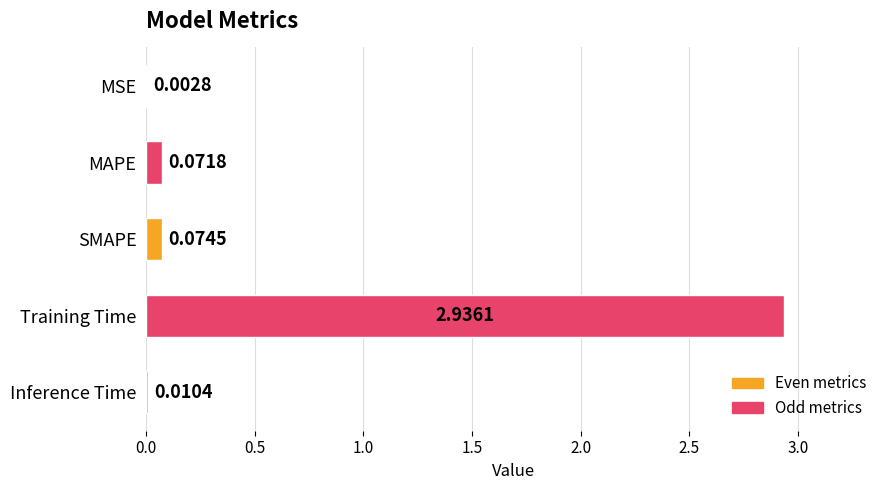

Which has a higher value, MAPE or Training Time?

Training Time